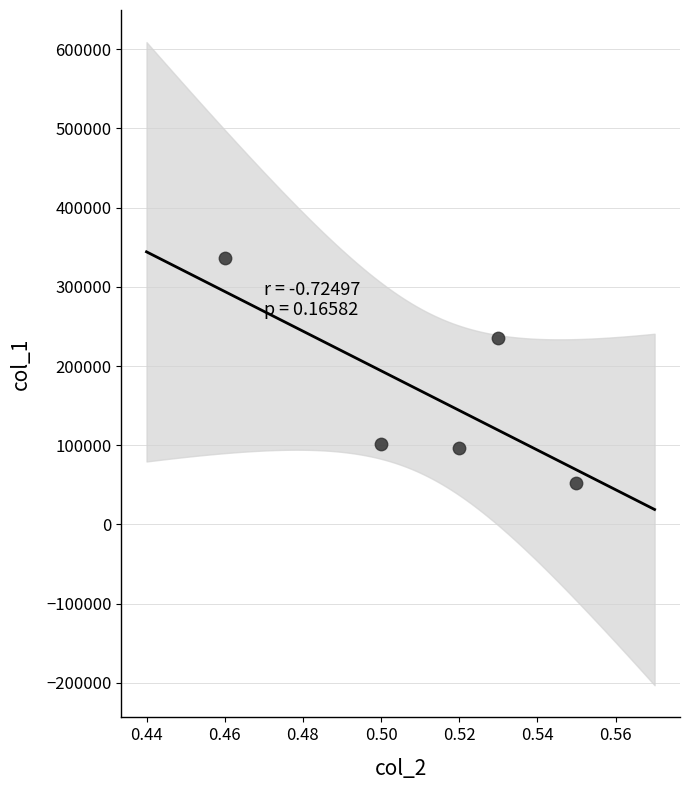

What is the average Y value?

163980